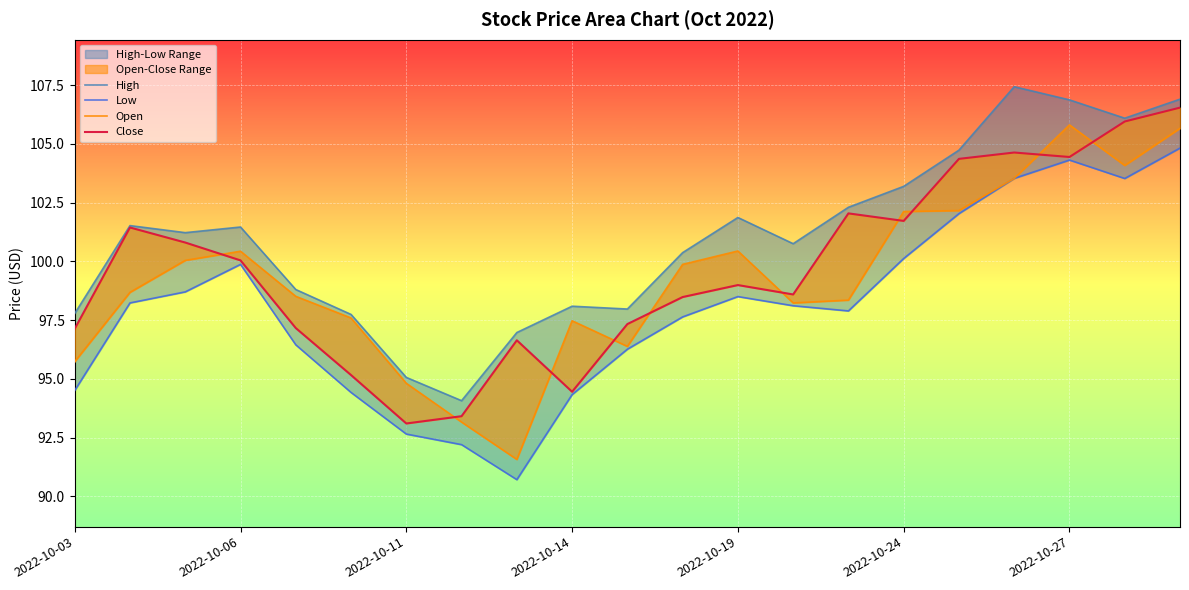

How many intersections are there between Open and Close?

10